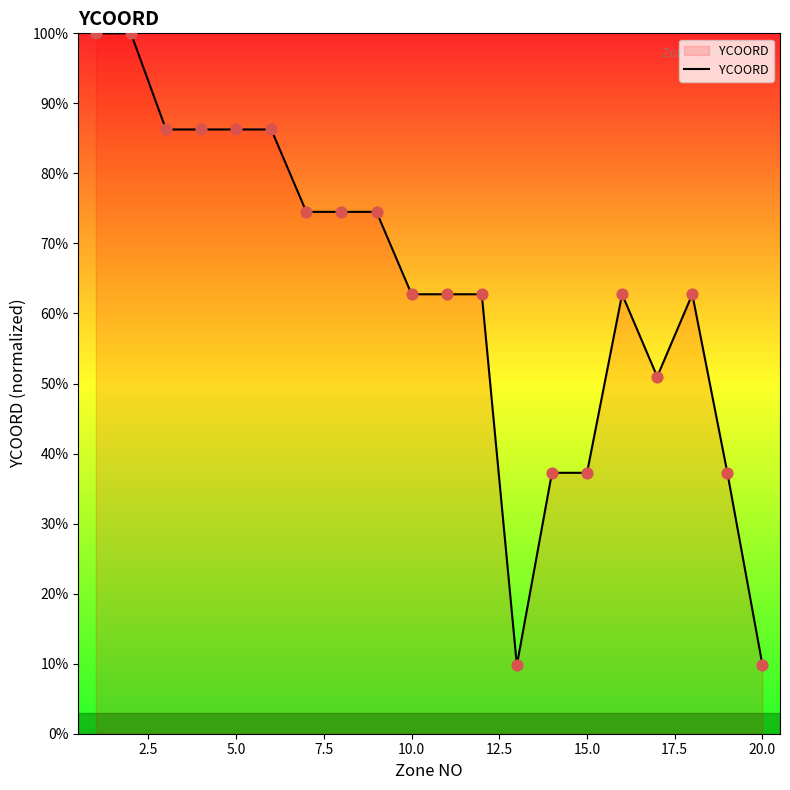

What is the maximum value shown in the chart?

100.0